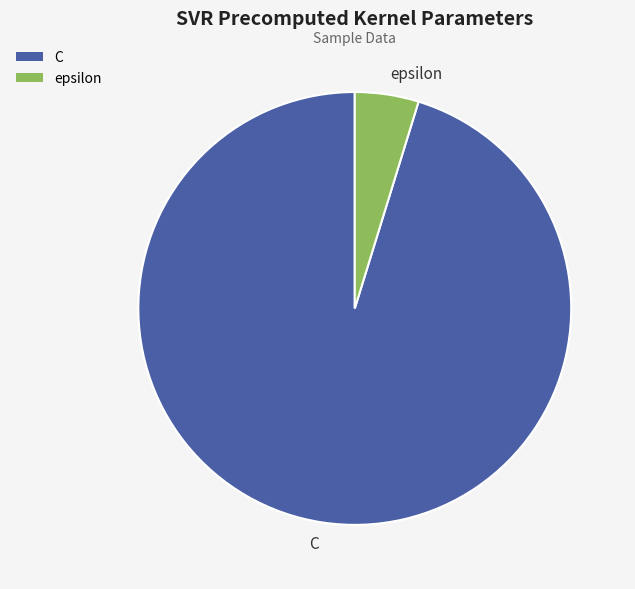

How many segments does this pie chart have?

2